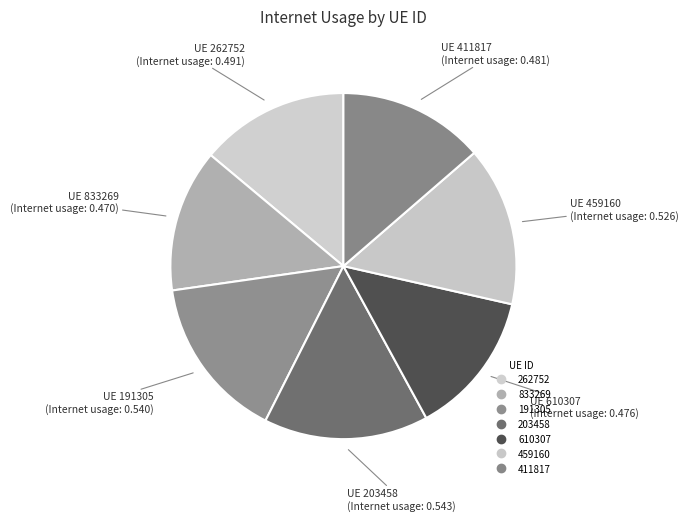

How many segments does this pie chart have?

7